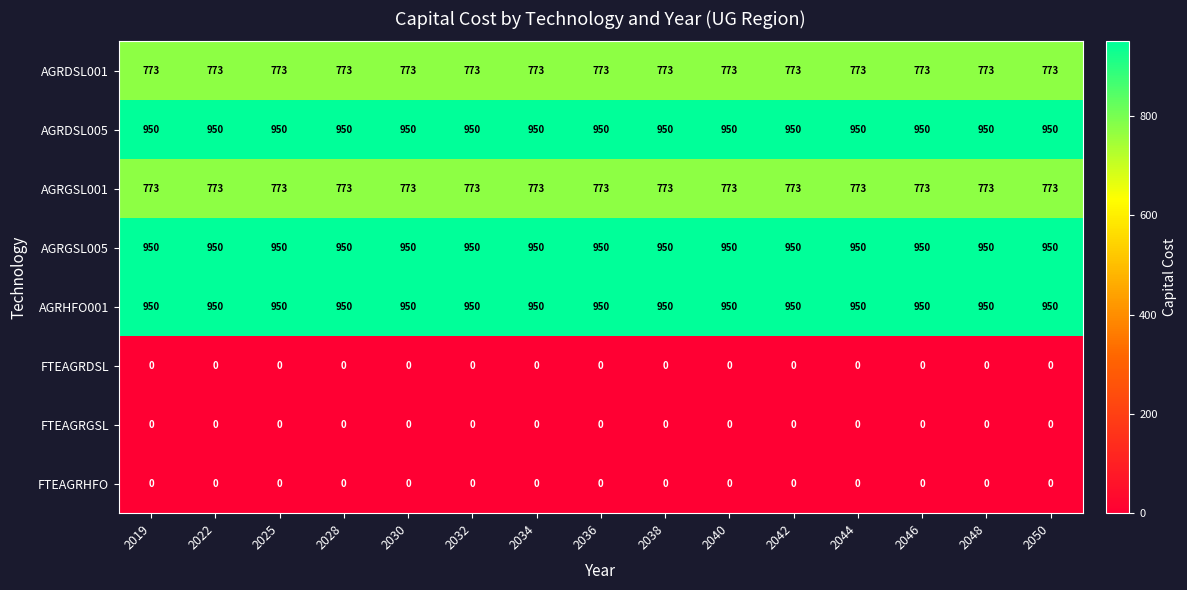

What is the total value across all series at 2042?

4396